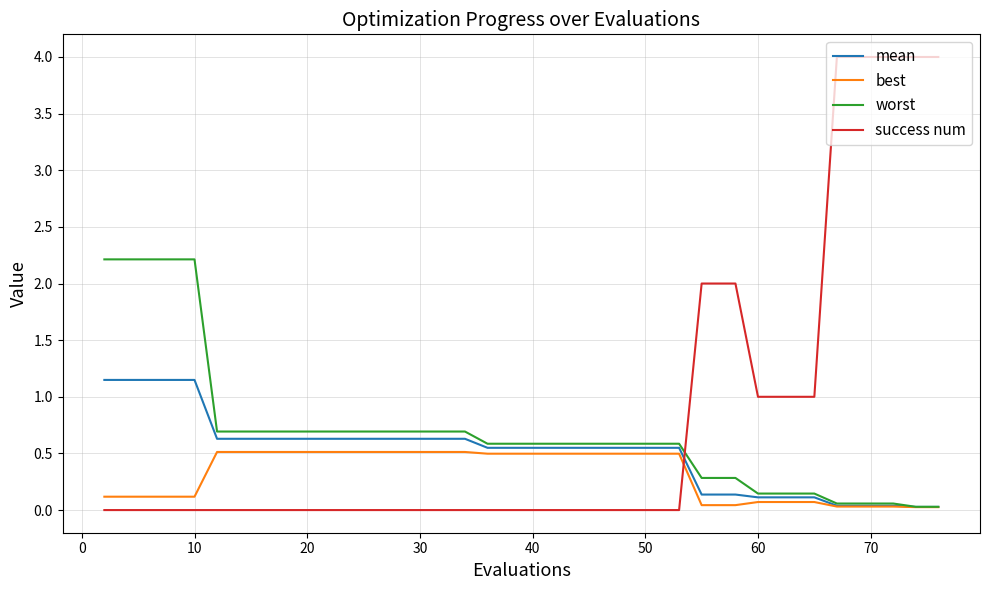

What is the greatest value displayed?

4.0